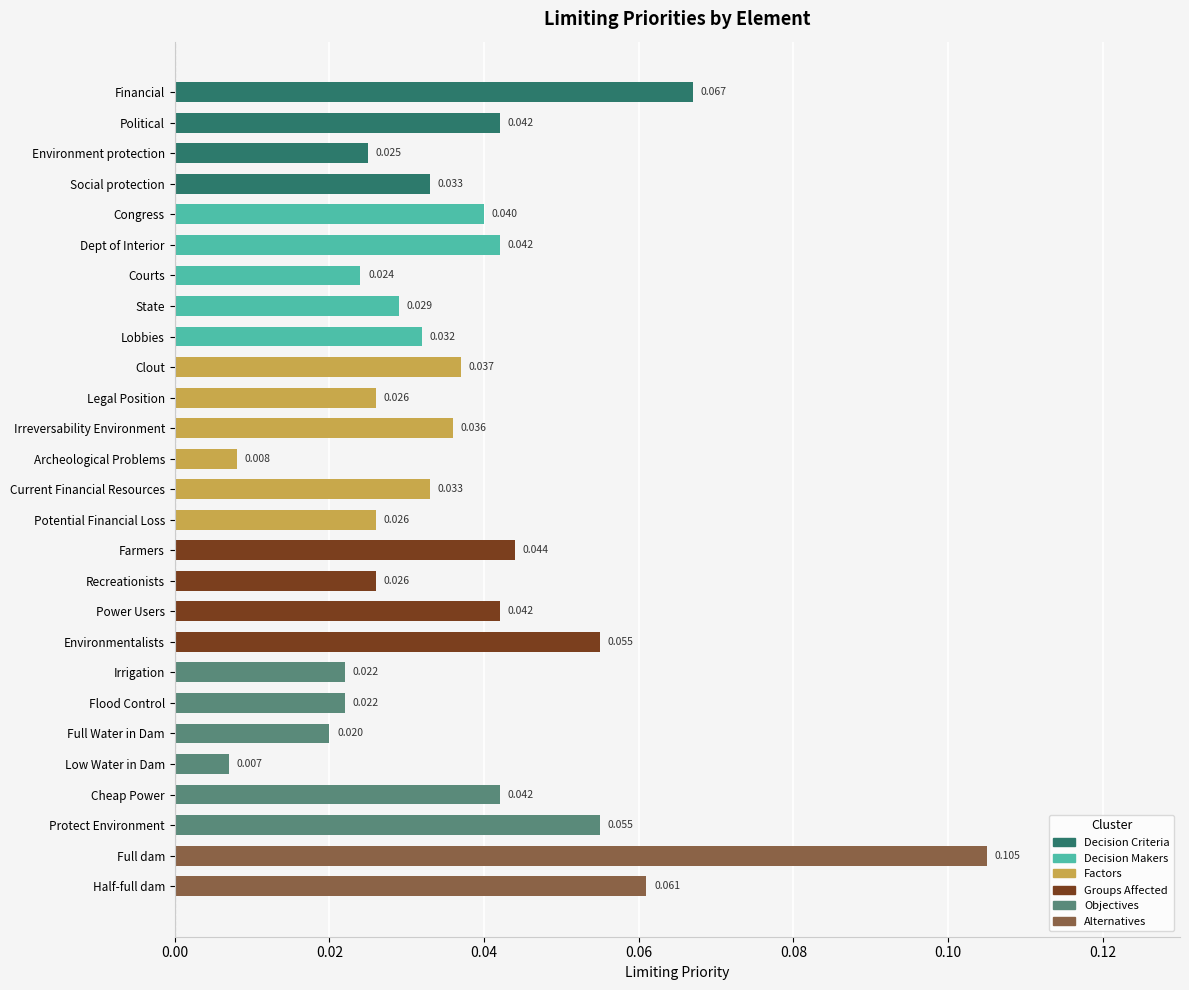

Which category has the lowest value across all series?

Low Water in Dam